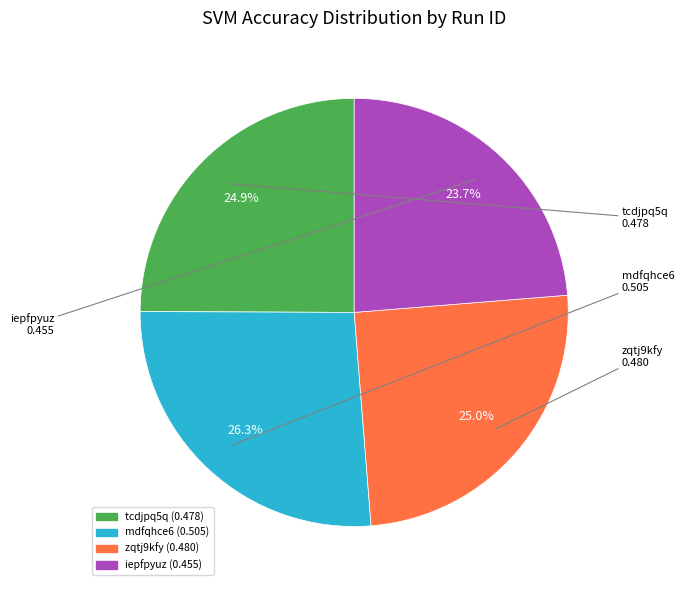

Which slice is the smallest?

iepfpyuz